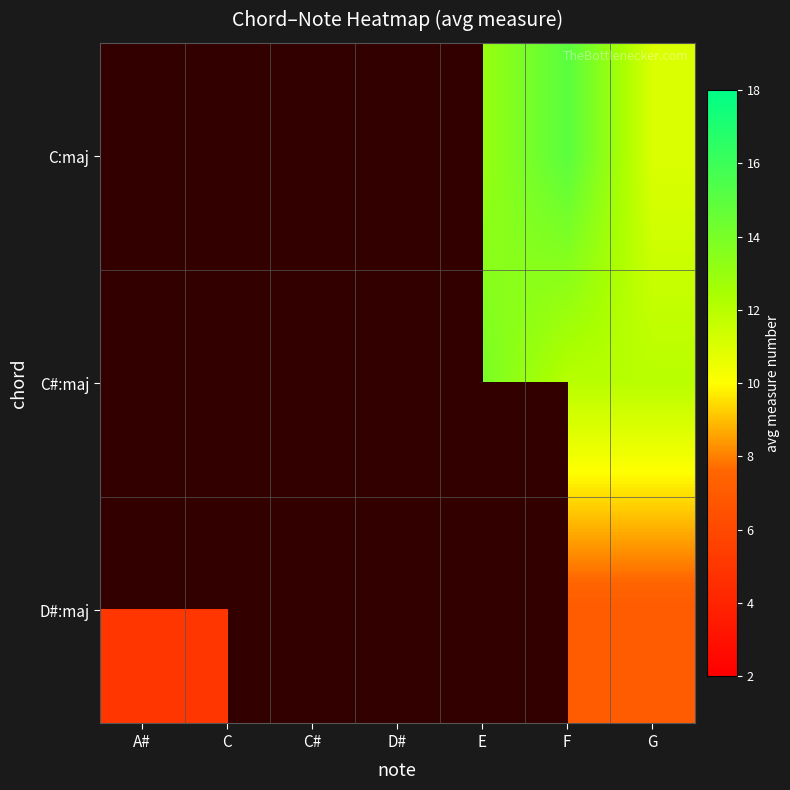

How many series are shown in this chart?

3